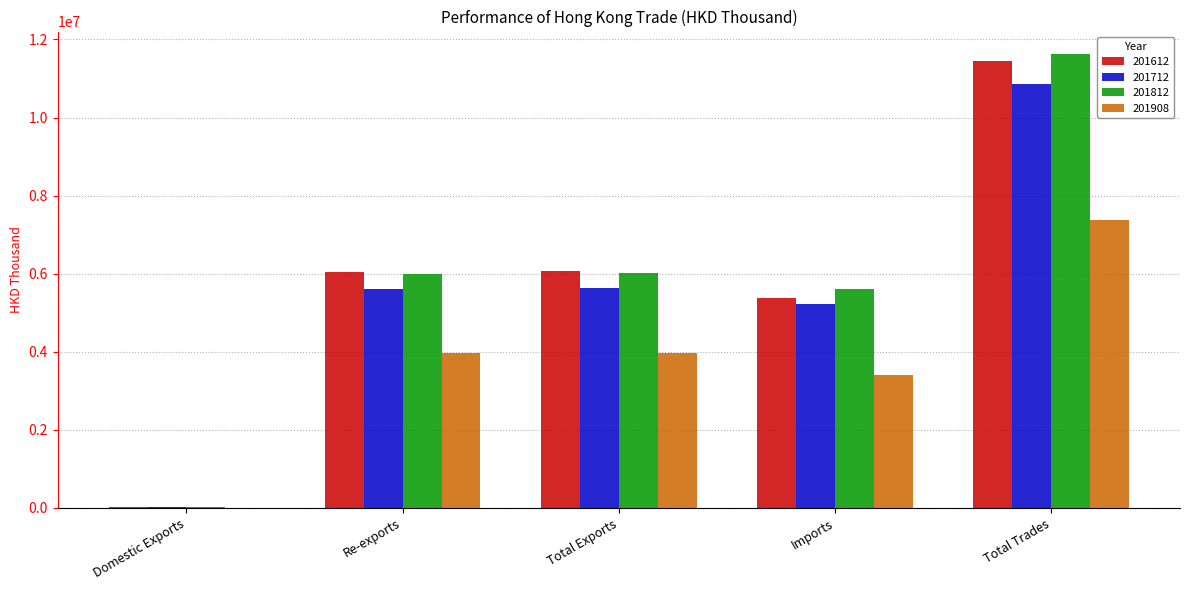

Is the value of 201812 at Imports greater than the value of 201612 at Re-exports?

No